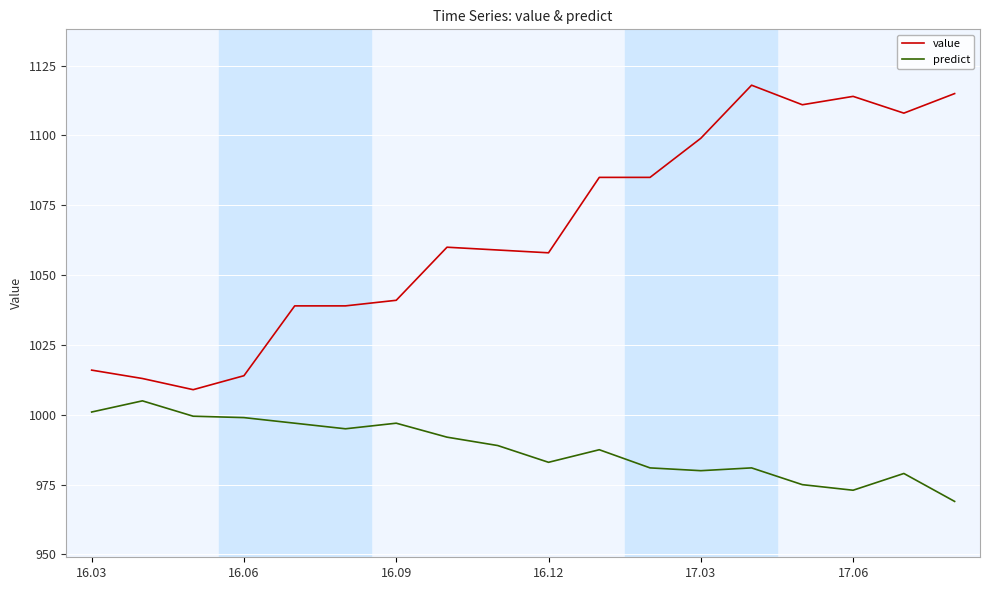

True or false: predict and value intersect in this chart.

False